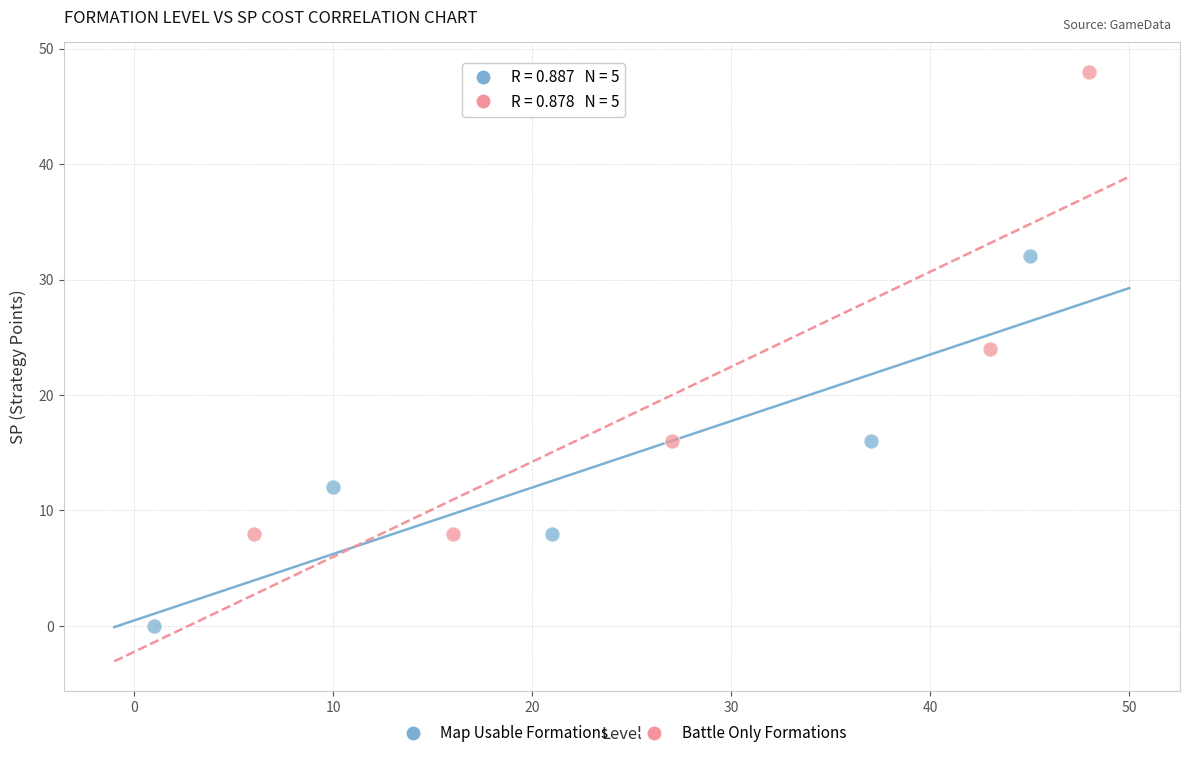

Which series contains the lowest Y value?

Map Usable Formations